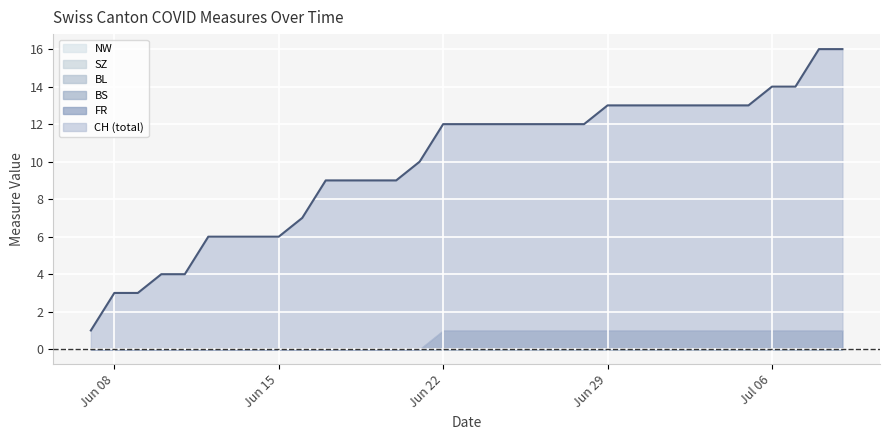

What is the highest value of the CH series?

16